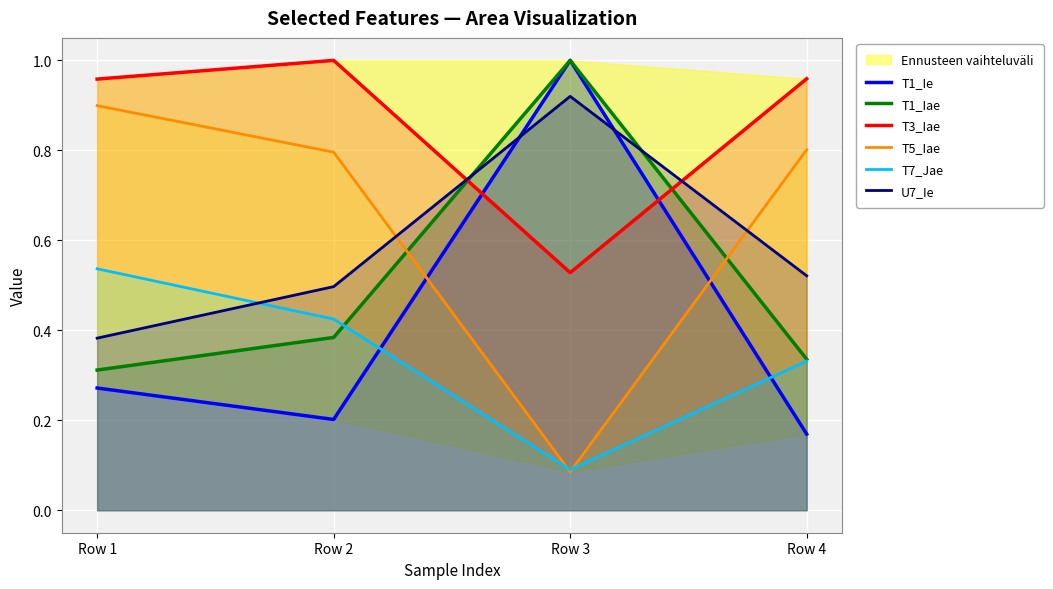

After their last crossing, which series has the higher values: U7_Ie or T5_Iae?

T5_Iae